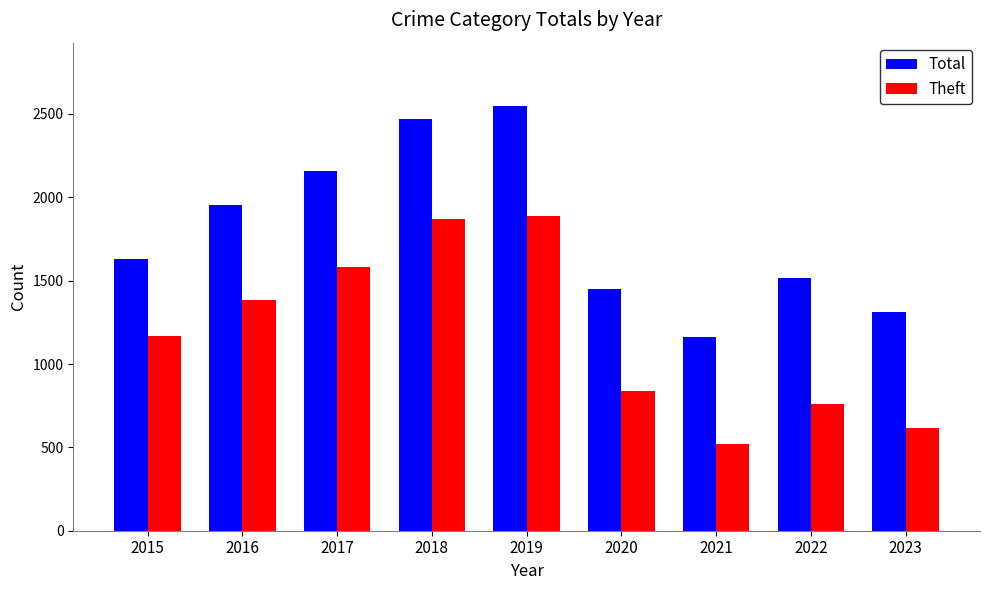

What is the total value across all series at 2015?

2802